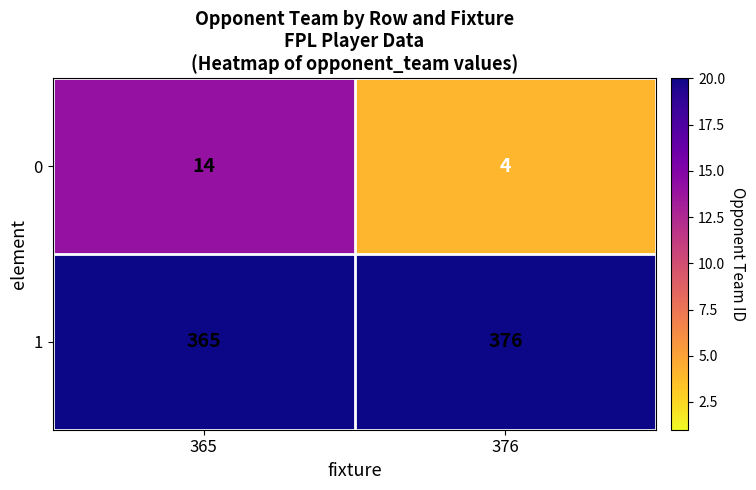

What is the sum of all 1 values?

741